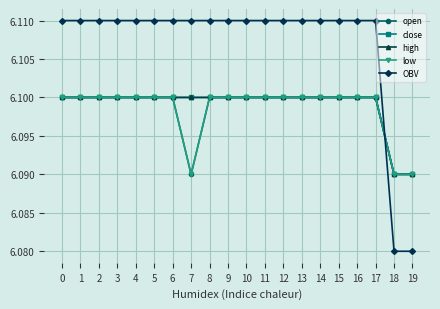

Does the chart have visible grid lines?

Yes